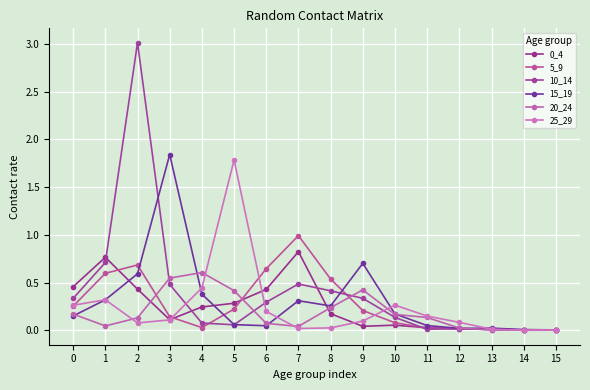

Does the chart display data point markers on the line(s)?

Yes